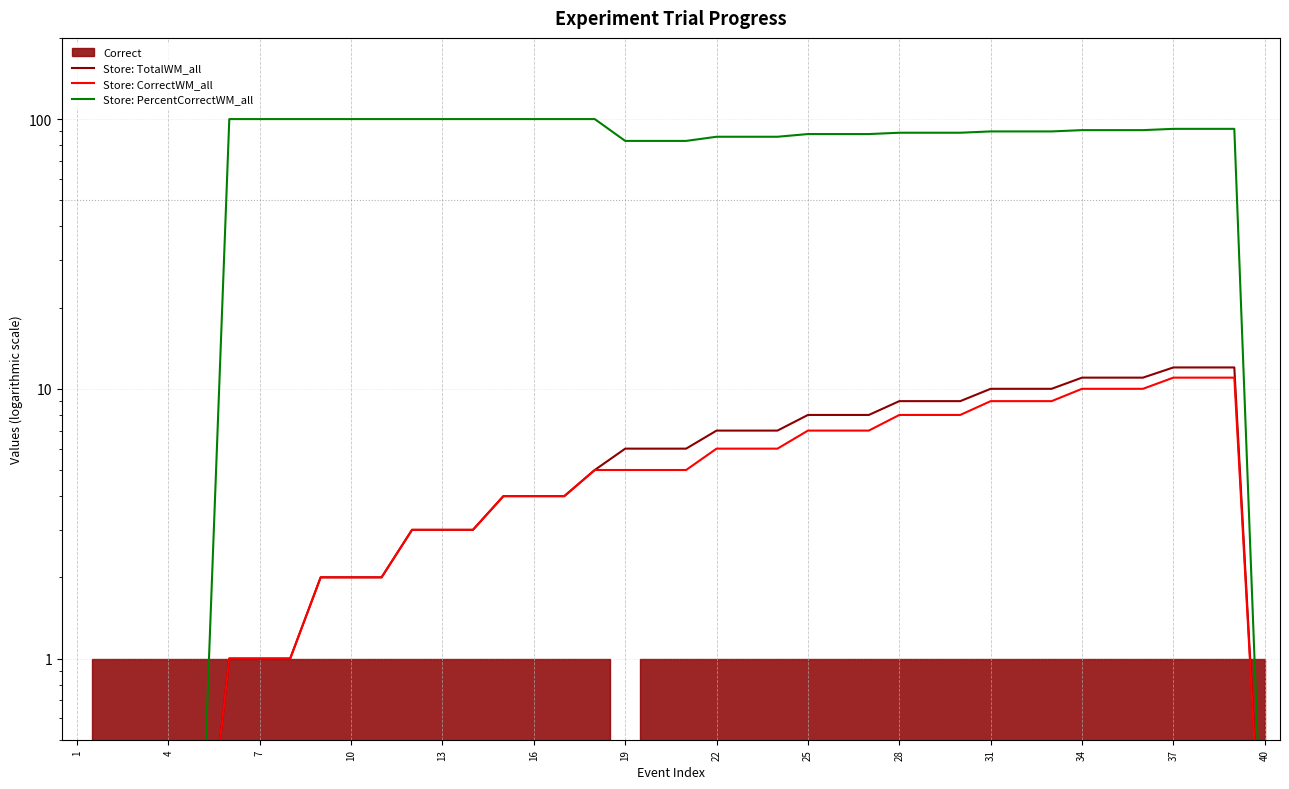

Does the chart display data point markers on the line(s)?

No